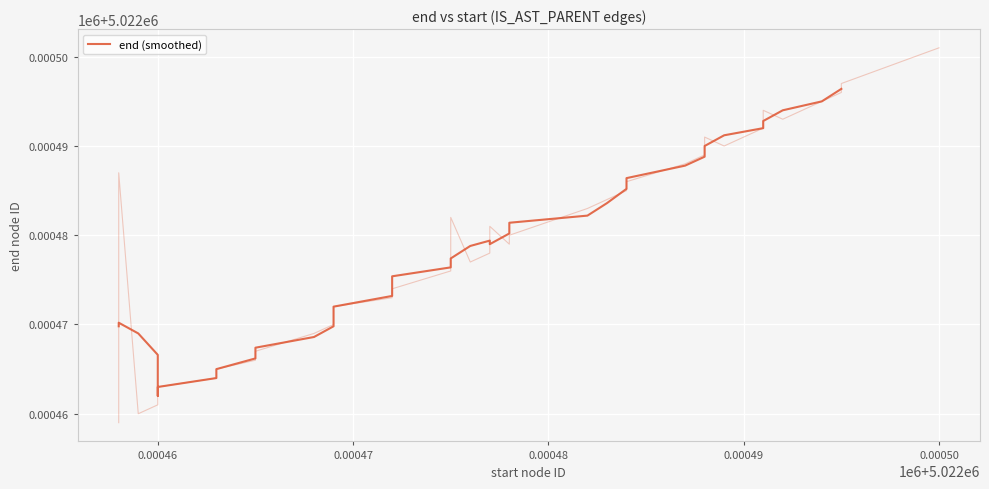

How many distinct data groups are displayed?

1